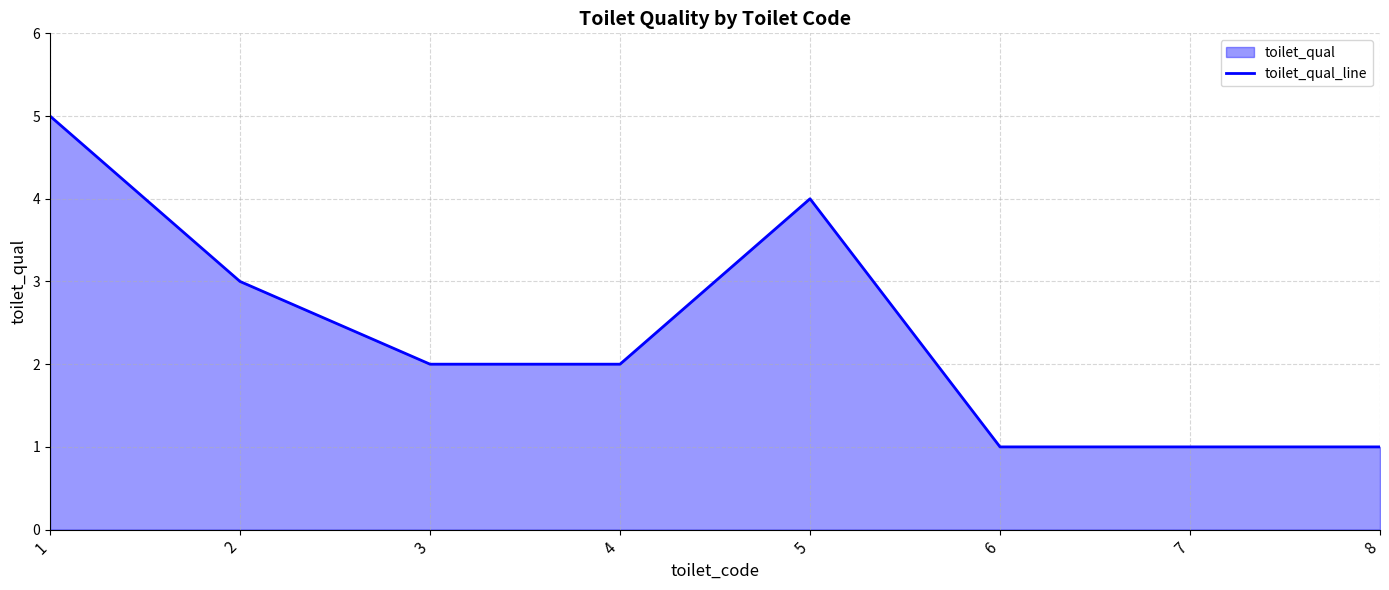

Reading left to right, extract all data points from this chart.

5	3	2	2	4	1	1	1